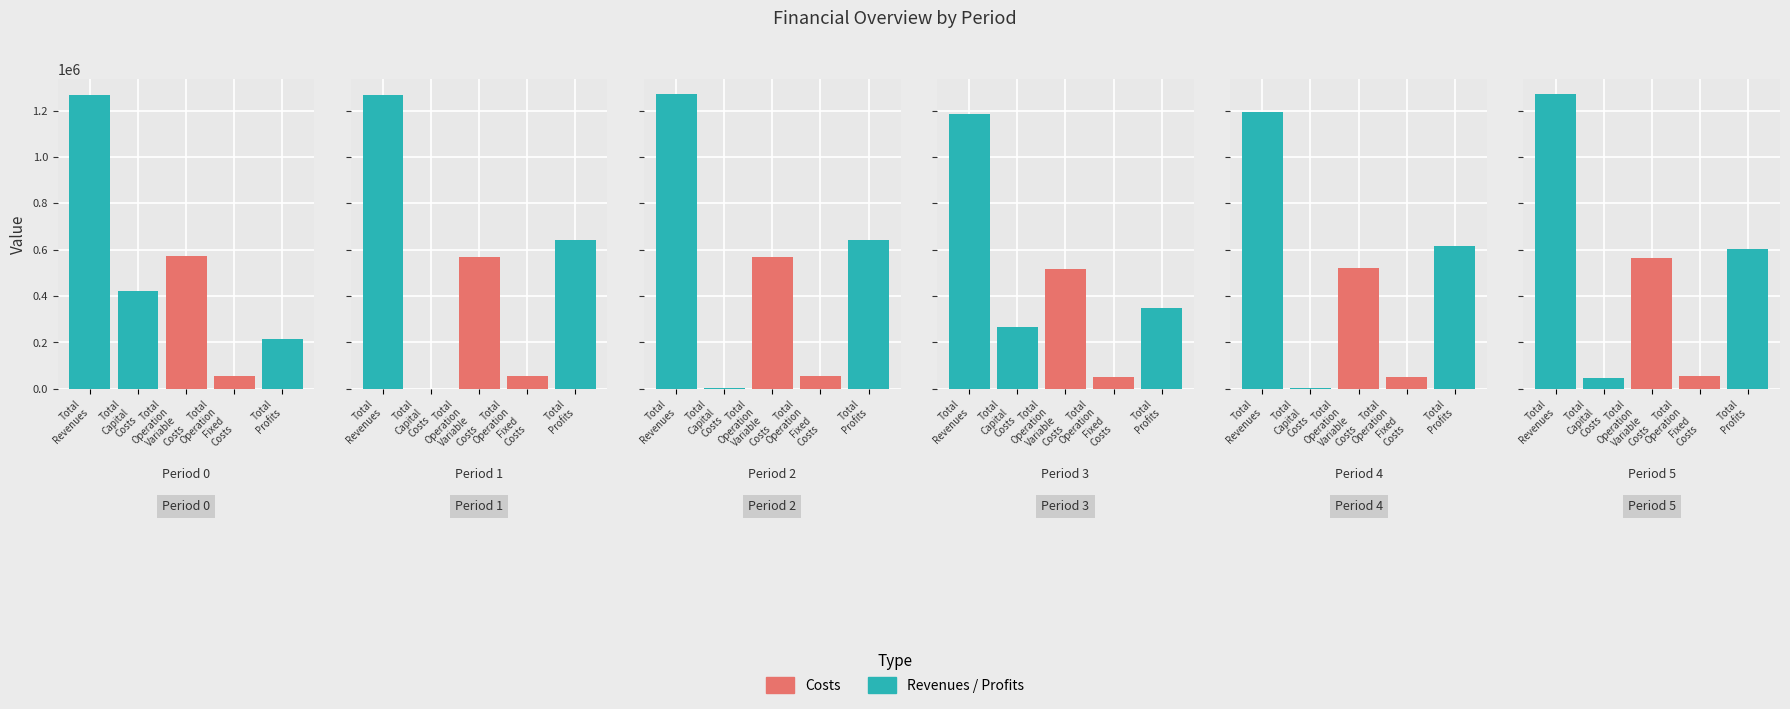

What is the difference between the maximum and minimum values in the Total Operation Fixed Costs series?

5632.6